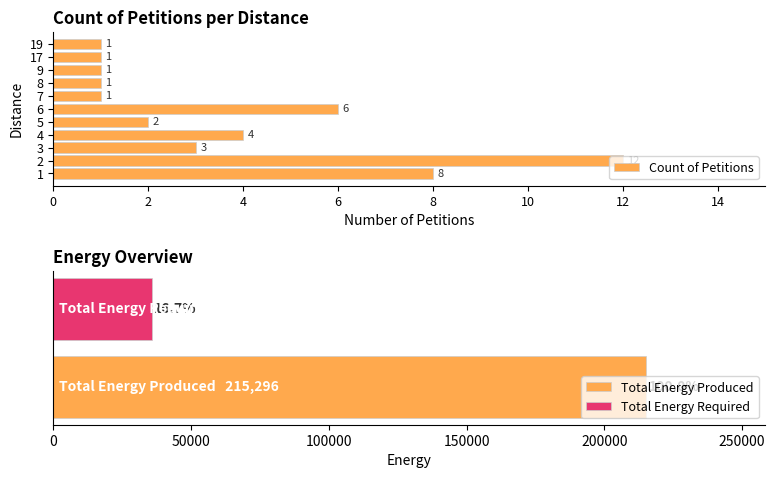

How many values exceed 2?

5